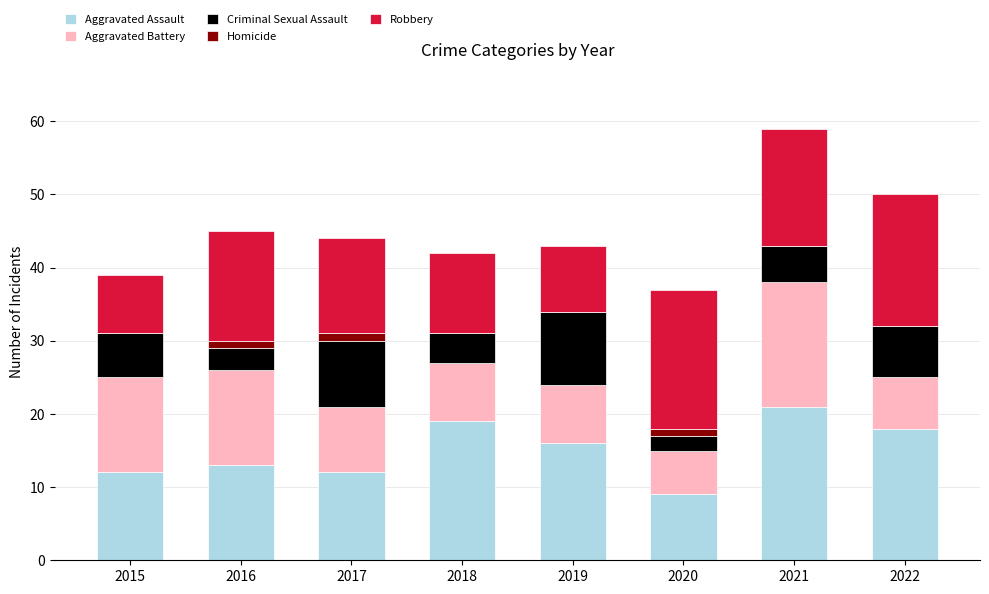

What is the sum of all Aggravated Assault values?

120